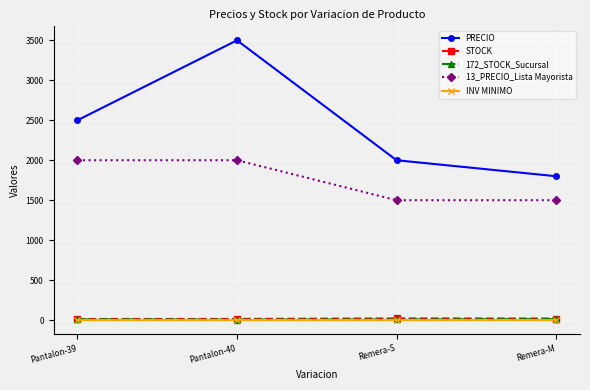

Which category has the highest value across all series?

Pantalon-40